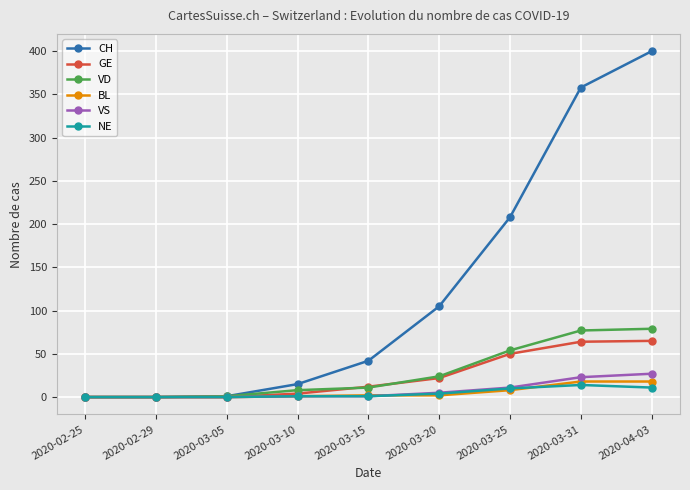

What is the label of the 1st point from the left?

2020-02-25